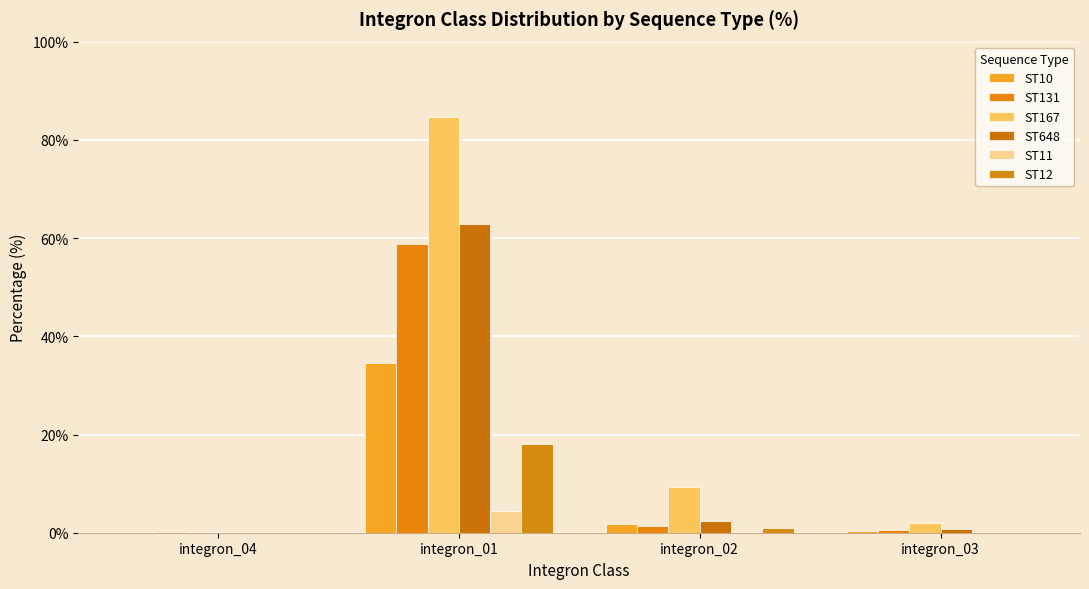

Are the bars horizontal?

No